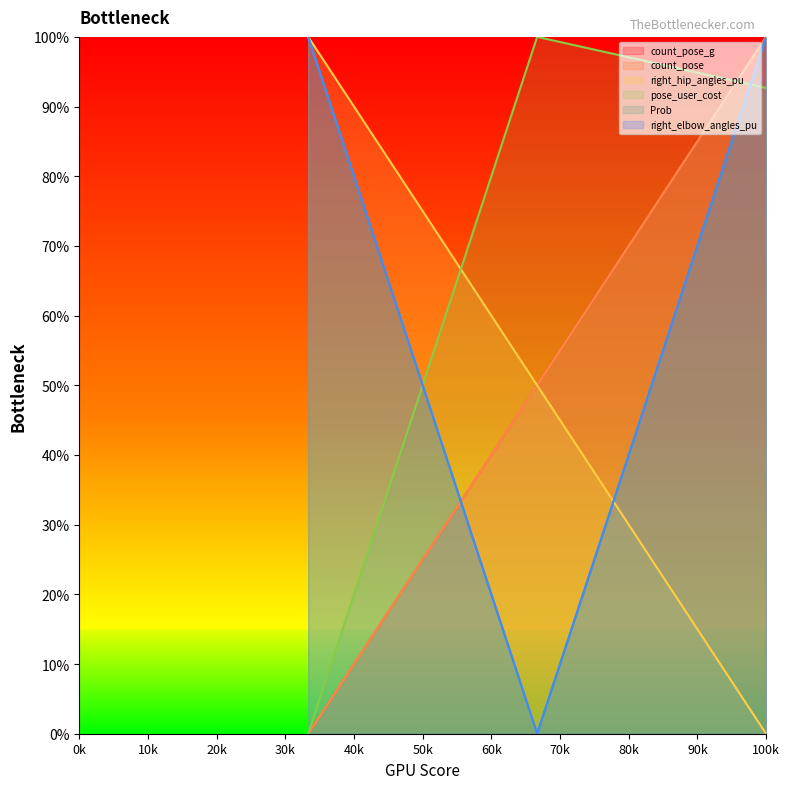

At which label is pose_user_cost closest to 50?

100k